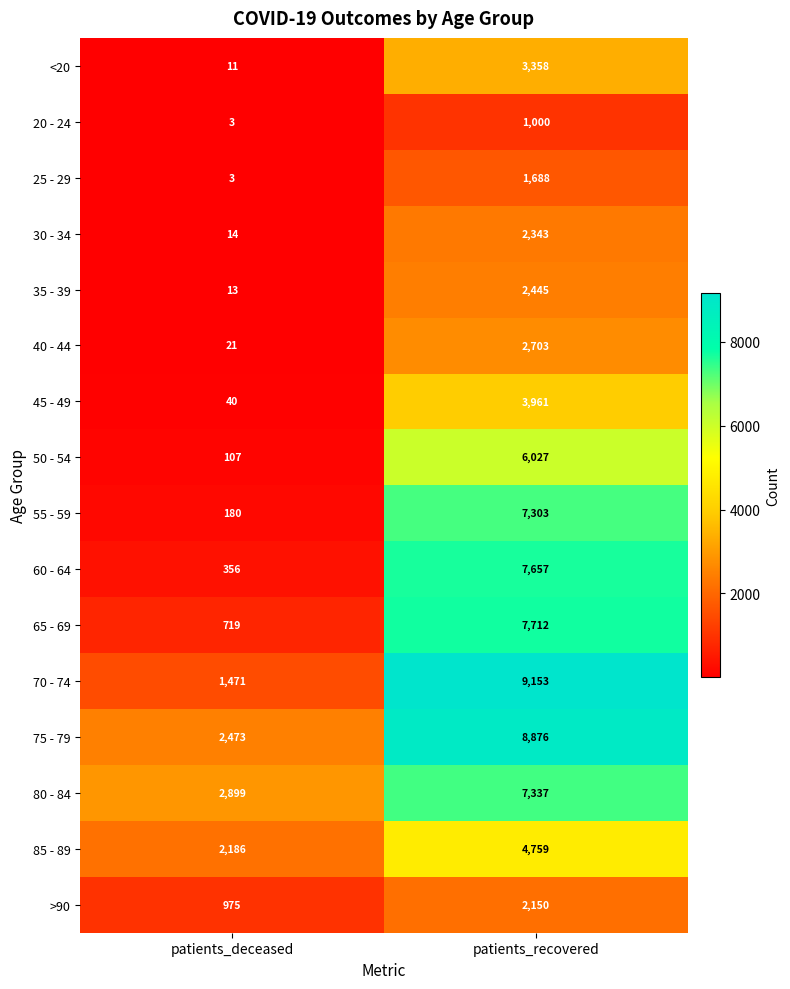

Which series has the largest total across all categories?

75 - 79